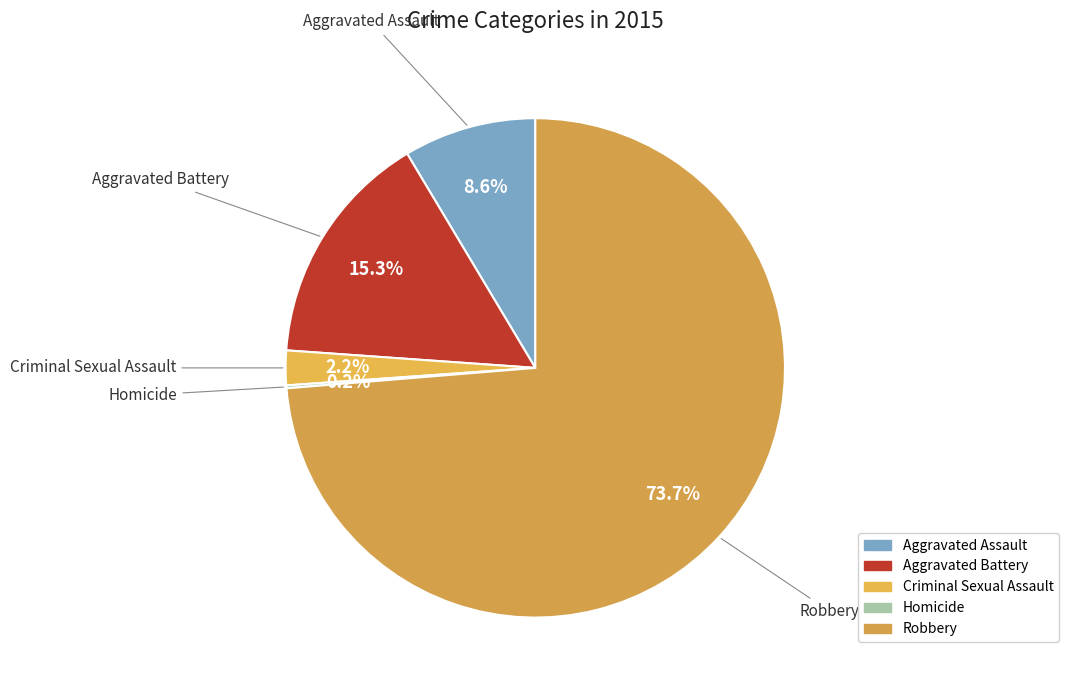

Is it true that Aggravated Assault is 14% of the pie?

False